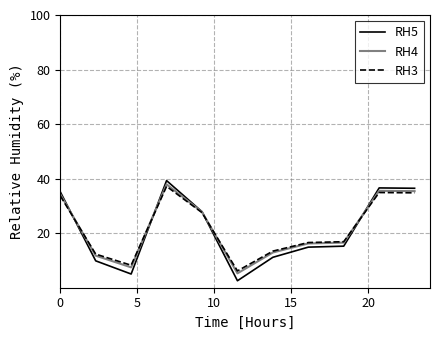

Which series has the widest spread of values?

RH5